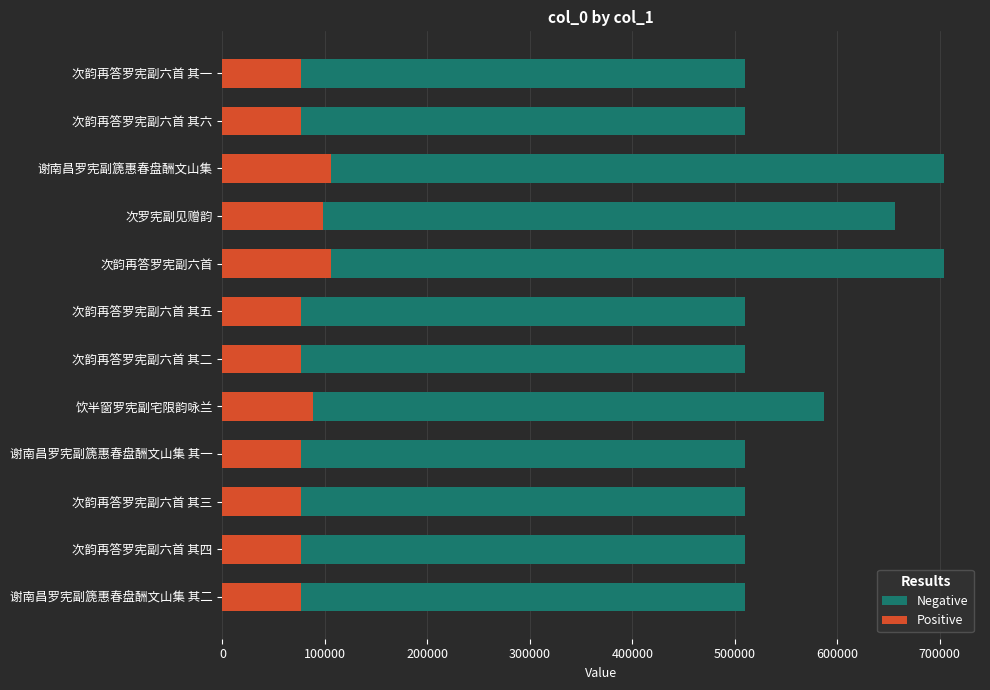

What value does the Positive series have at 次韵再答罗宪副六首 其四?

76436.7